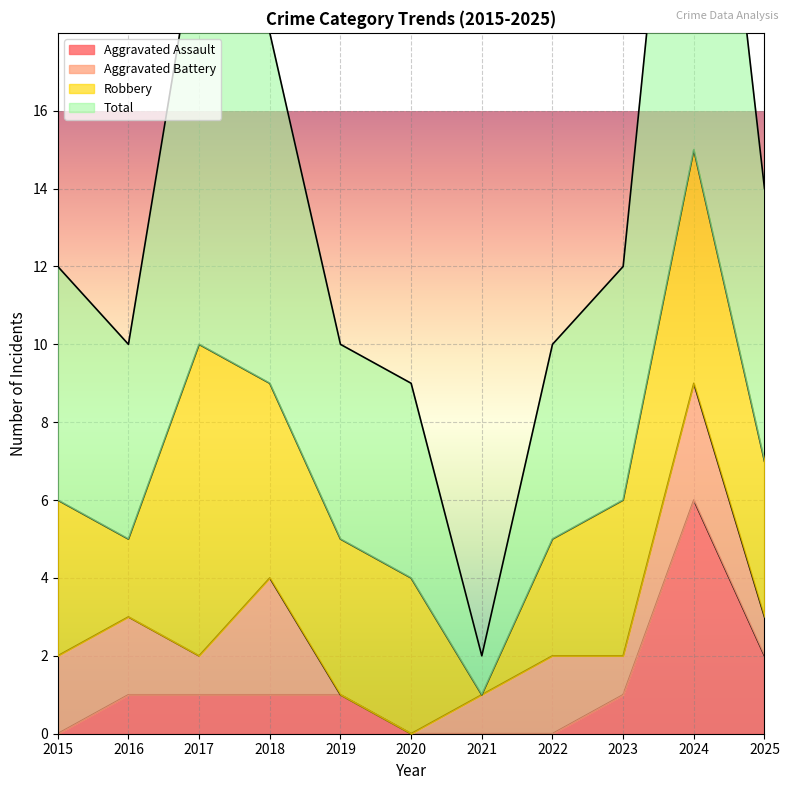

What is the sum of all Aggravated Assault values?

13